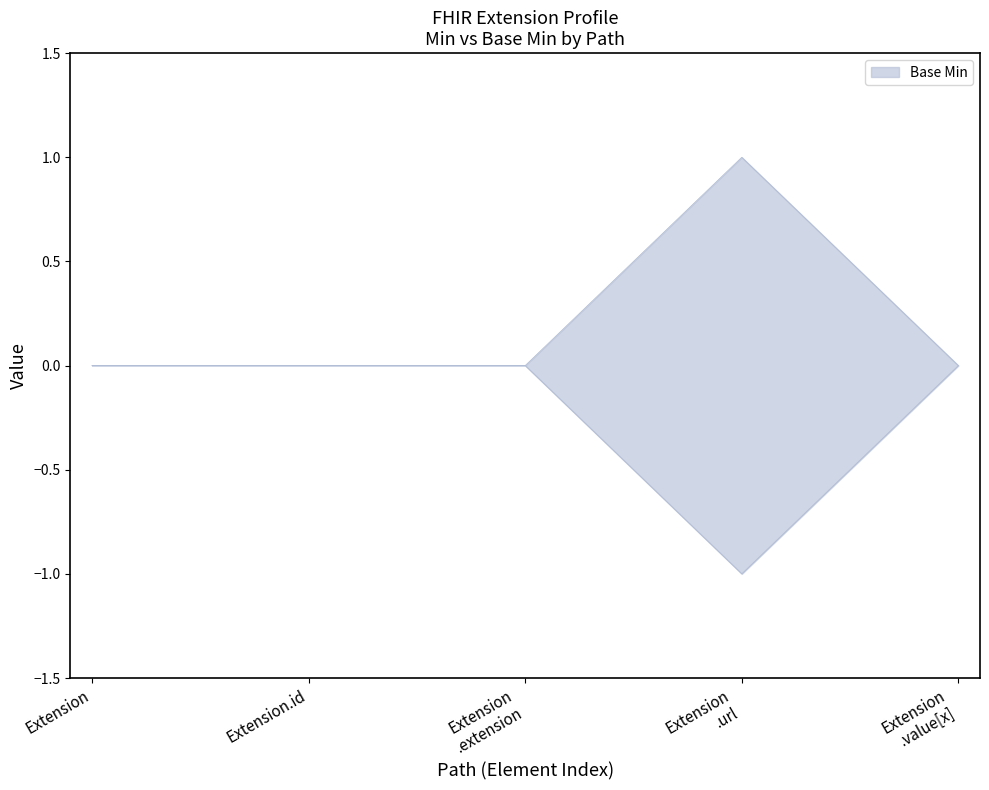

True or false: Base Min and Min cross at least once.

False